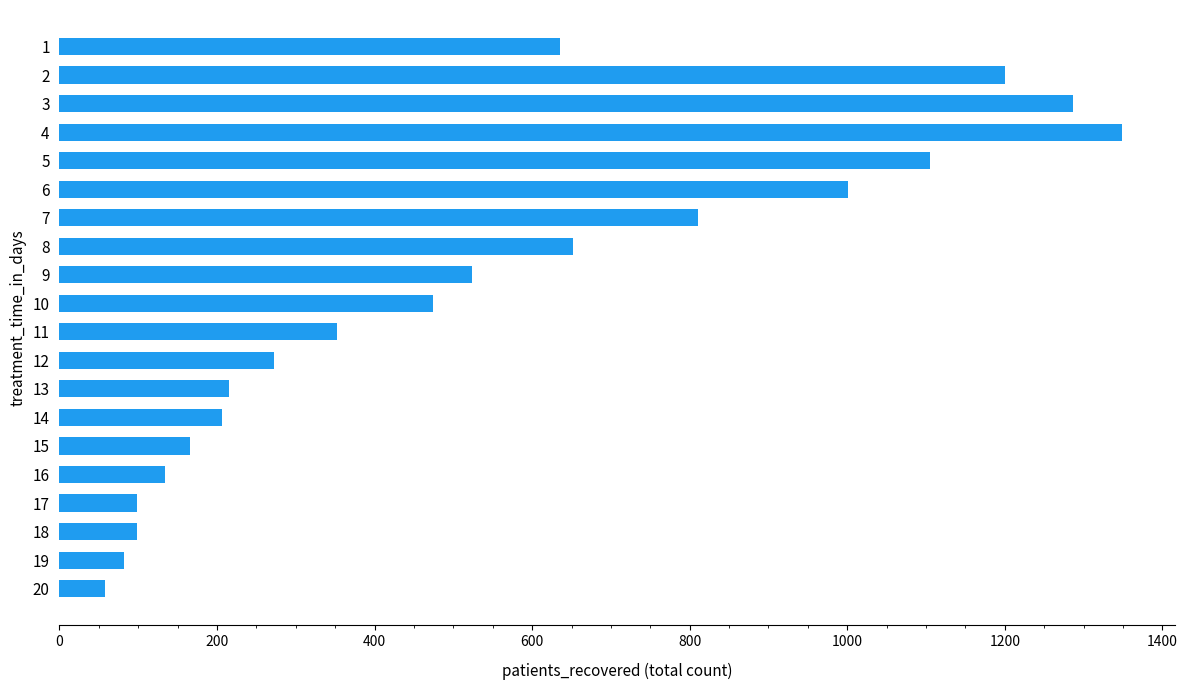

How many data points are less than 474?

10